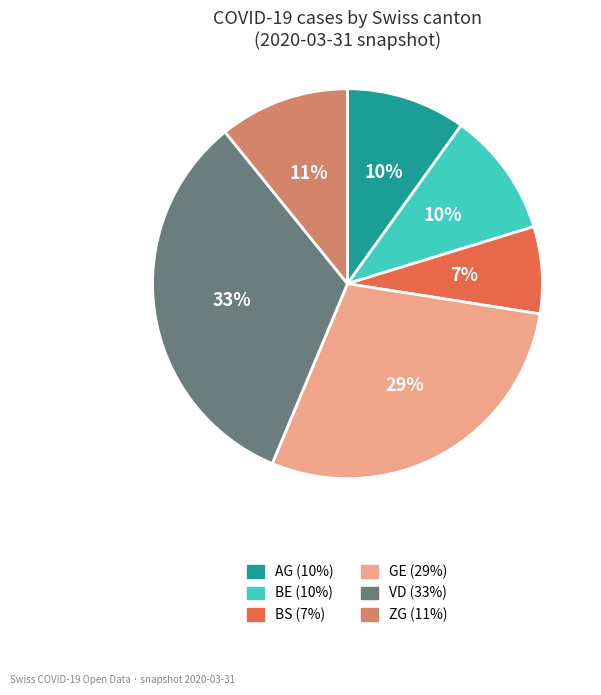

To the nearest percent, what is the difference between the largest and smallest slice percentages?

26%